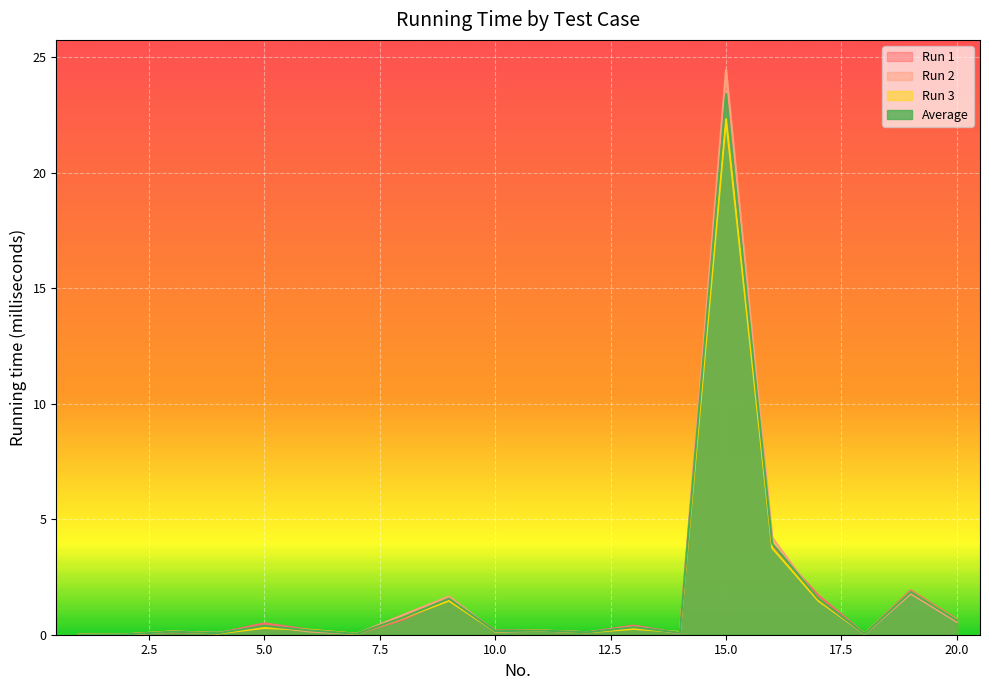

Which category has the lowest value in the Average series?

1